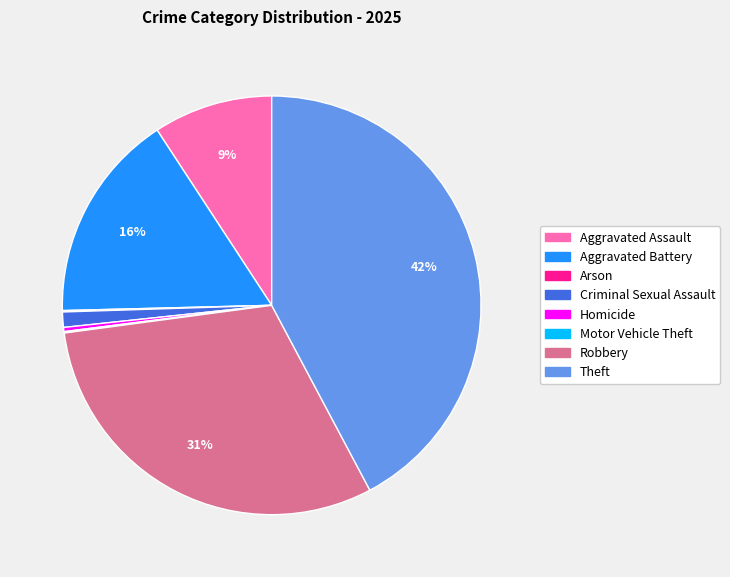

What is the largest slice in the pie chart?

Theft